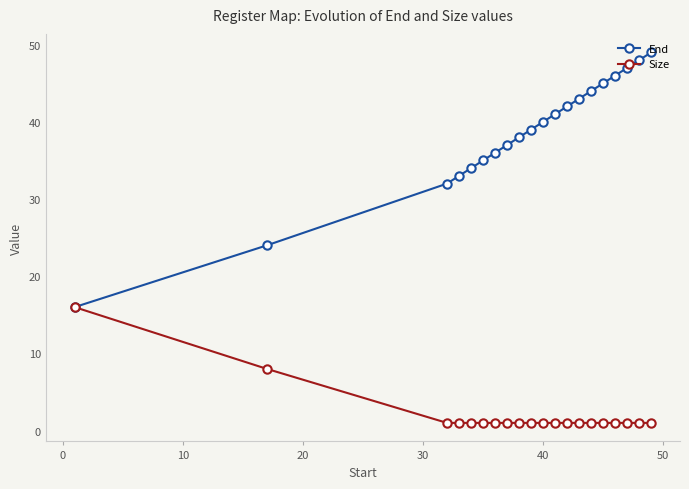

What is the sum of all Size values?

42